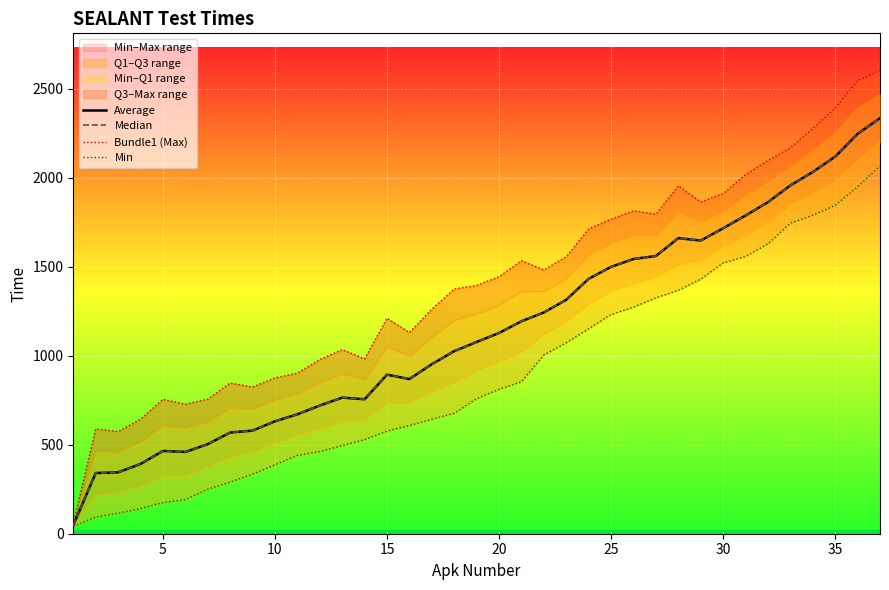

What is the difference between the maximum and minimum values in the Bundle1 (Max) series?

2547.7